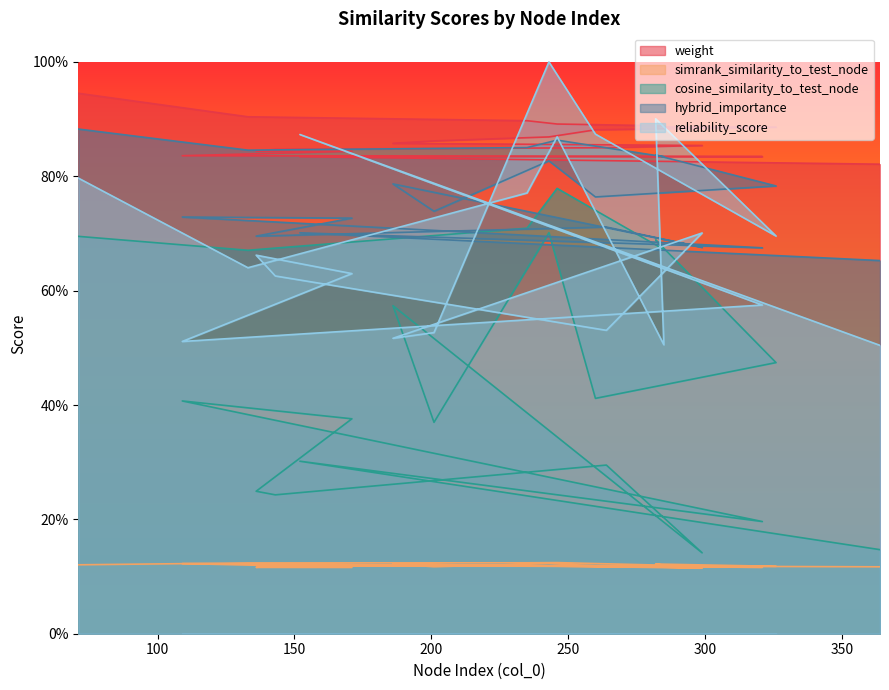

Rank the categories by cosine_similarity_to_test_node value from highest to lowest.

246, 235, 243, 71, 282, 285, 133, 186, 326, 260, 109, 171, 201, 152, 264, 136, 143, 321, 364, 299